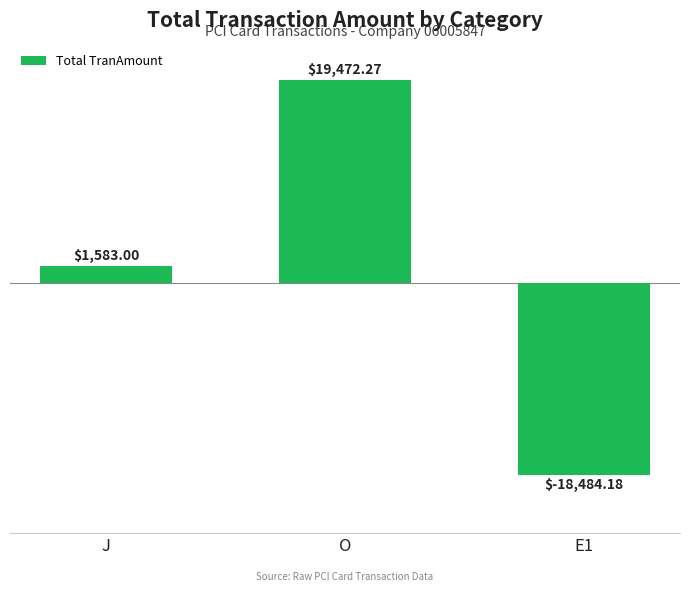

Does the chart contain stacked bars?

No